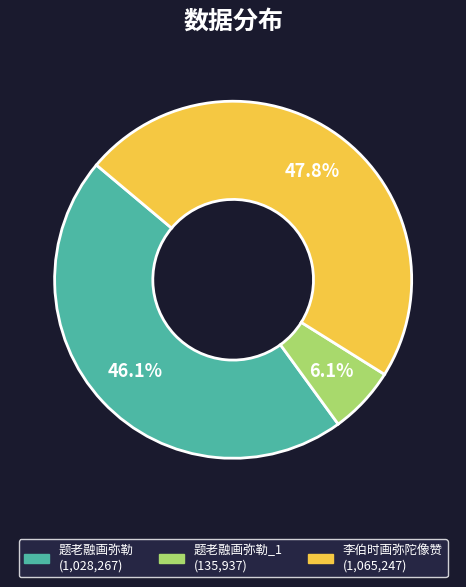

Does any single category account for the majority?

No